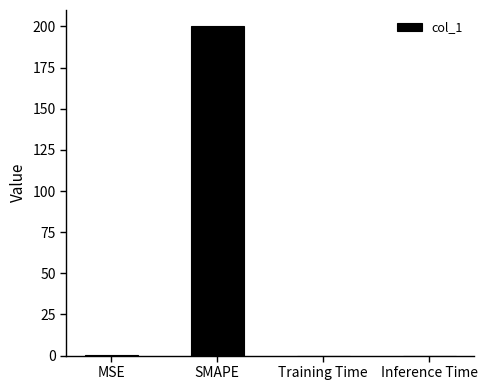

What is the average value?

50.1